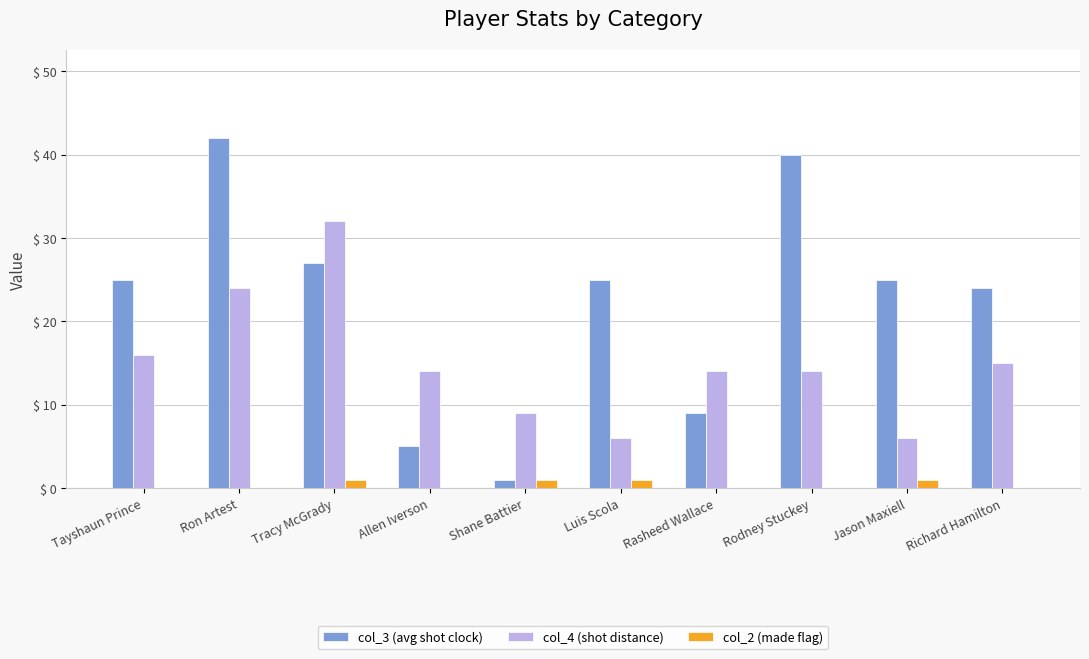

The value of col_3 (avg shot clock) at Rodney Stuckey is 67. True or false?

False